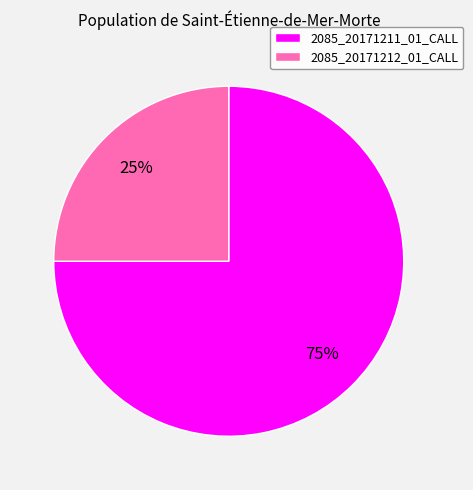

How many segments does this pie chart have?

2